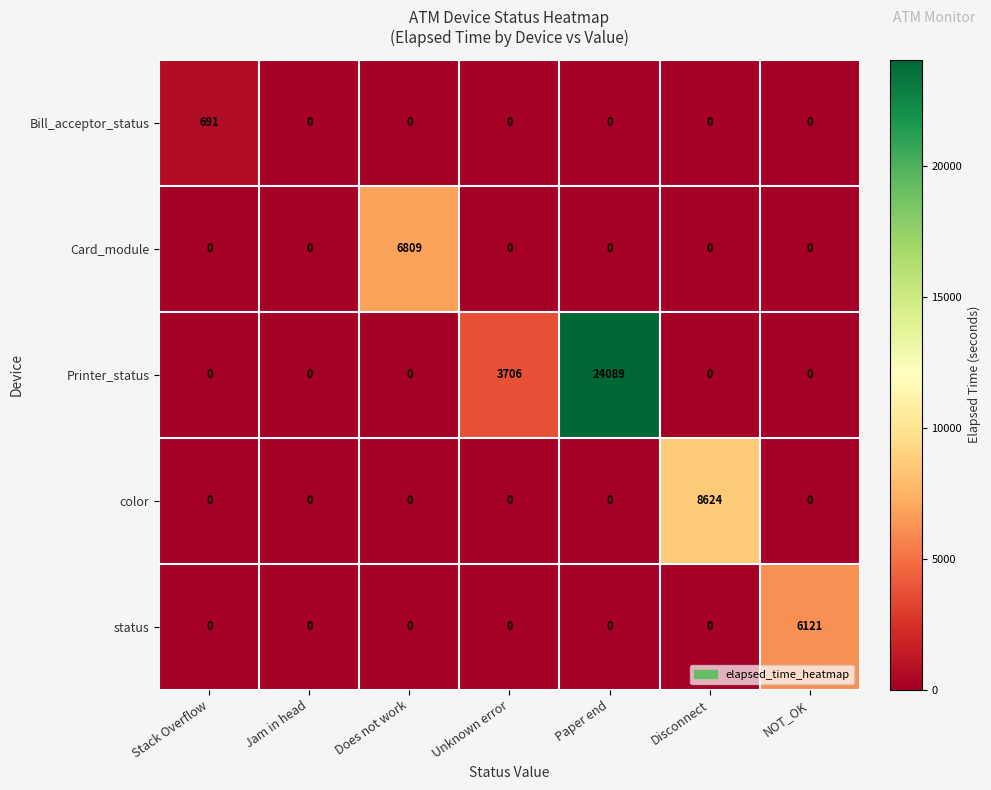

What is the total value across all series at Paper end?

24089